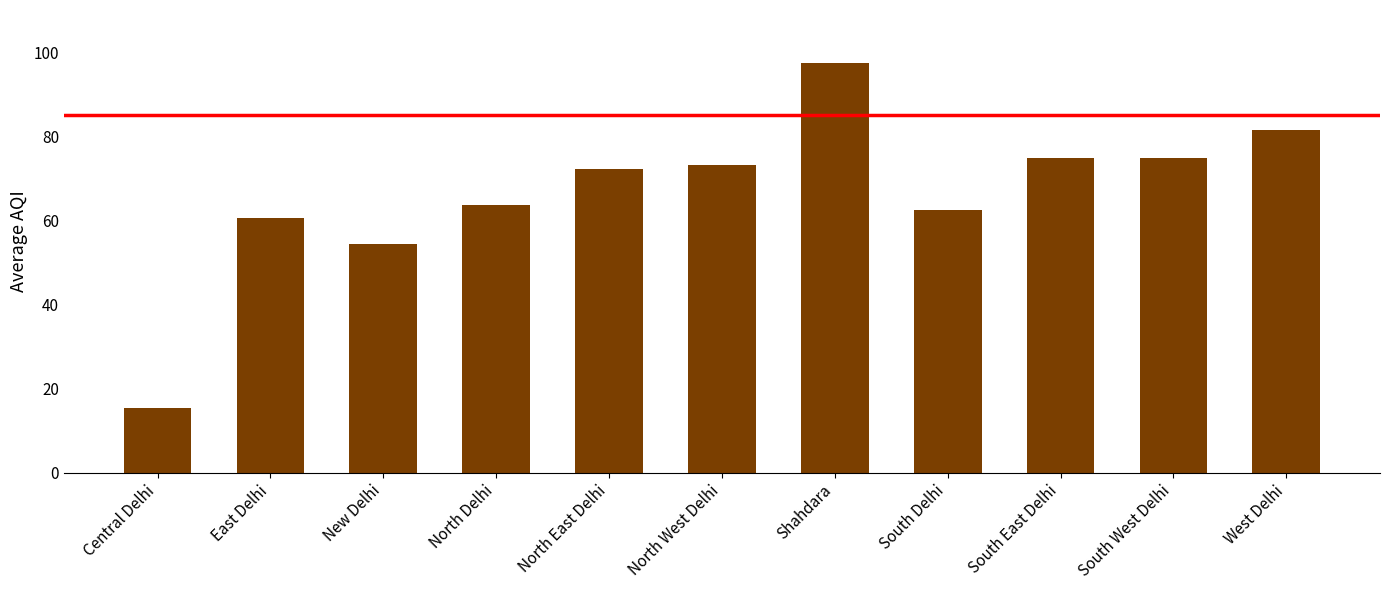

Does the chart contain any negative values?

No